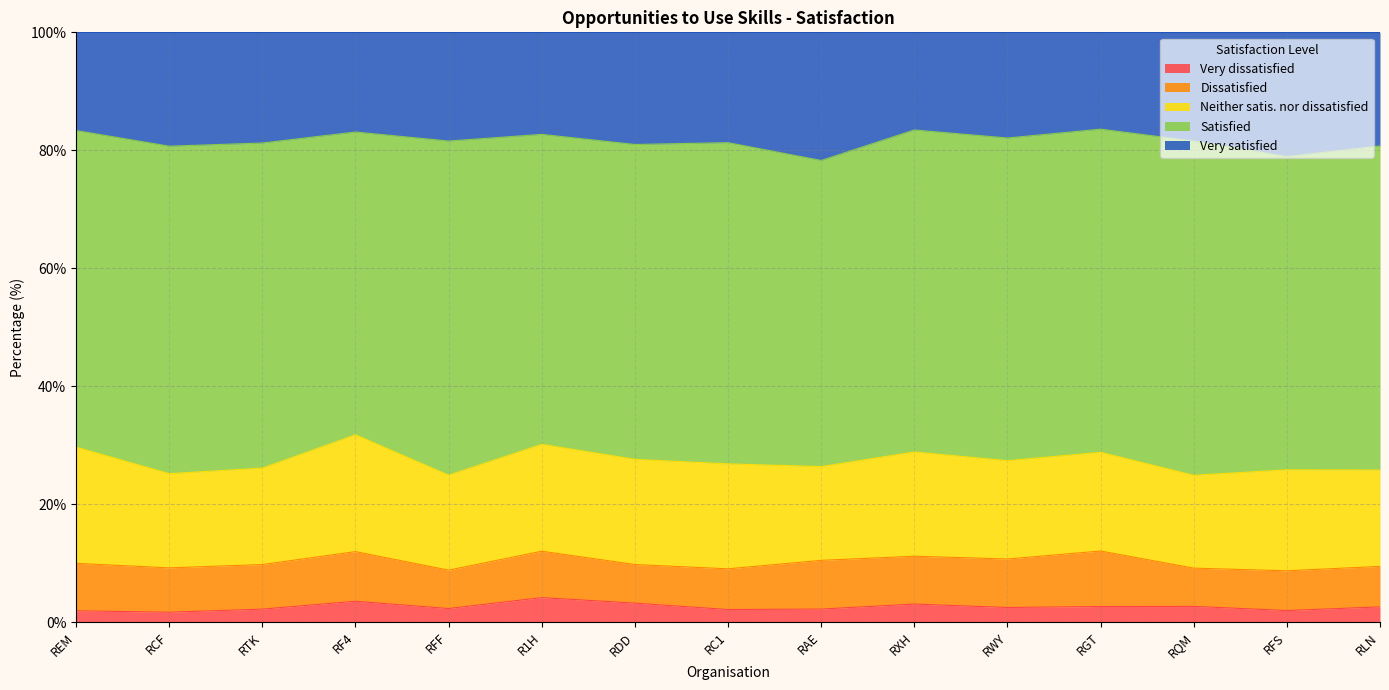

Reading left to right, extract all data points from this chart.

Very dissatisfied: 1.9	1.7	2.2	3.6	2.3	4.2	3.2	2.2	2.2	3.1	2.5	2.7	2.7	2.0	2.6
Dissatisfied: 8.0	7.5	7.6	8.4	6.5	7.9	6.5	6.9	8.3	8.1	8.2	9.4	6.5	6.7	6.9
Neither satis. nor dissatisfied: 19.7	16.0	16.3	19.8	16.1	18.1	17.8	17.8	15.9	17.7	16.7	16.7	15.7	17.1	16.3
Satisfied: 53.7	55.5	55.1	51.3	56.6	52.5	53.4	54.4	51.9	54.6	54.7	54.8	56.7	53.1	54.9
Very satisfied: 16.6	19.3	18.8	16.9	18.4	17.3	19.0	18.7	21.7	16.5	17.9	16.4	18.4	21.1	19.3